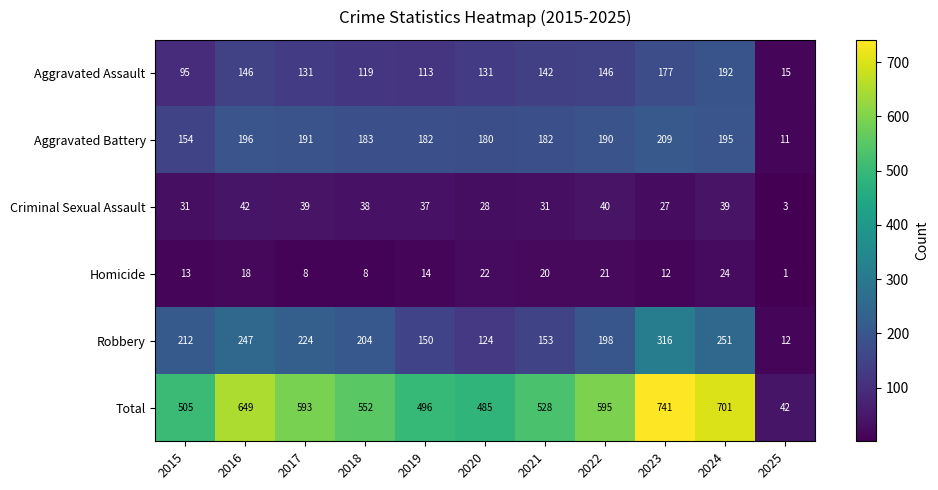

What is the sum of the Aggravated Battery values at 2022 and 2021?

372